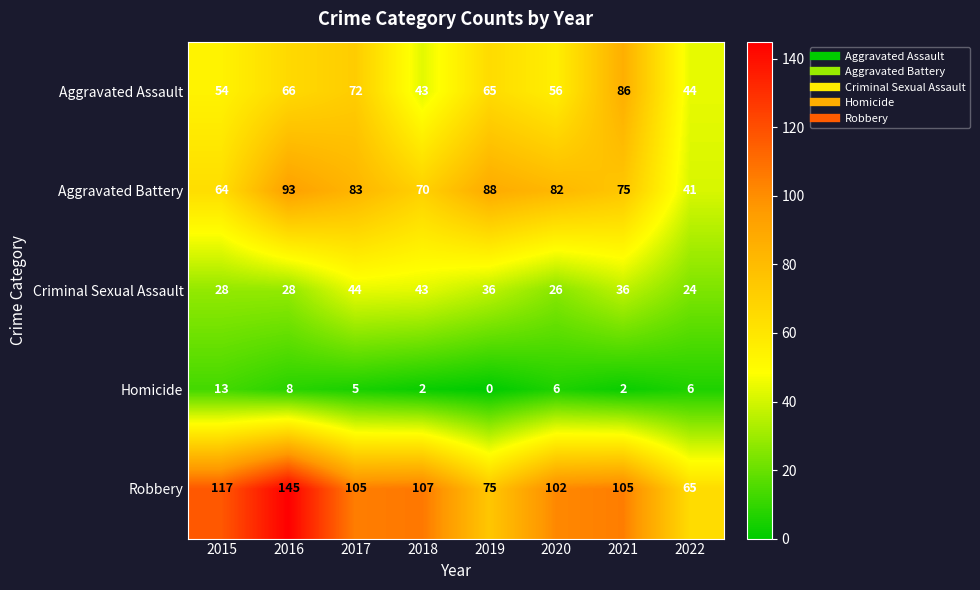

What is the average value of the Robbery series?

103